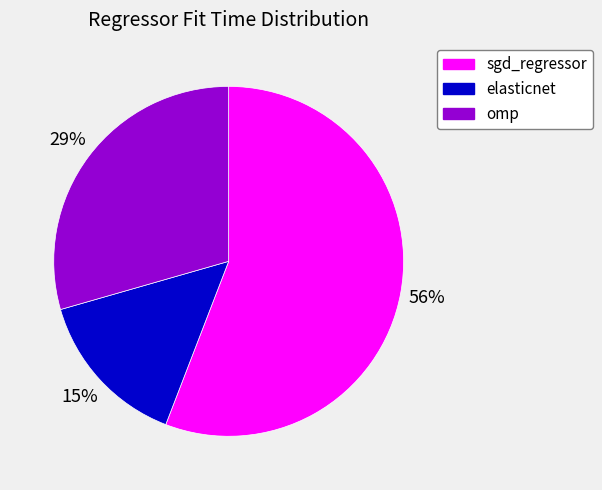

The elasticnet slice represents 15% of the pie. True or false?

True